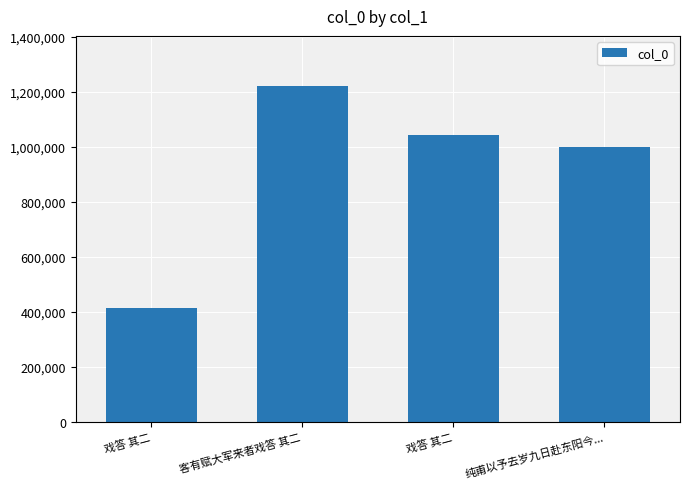

Approximately how many times larger is the value at 戏答 其二 compared to 纯甫以予去岁九日赴东阳今...?

1.0